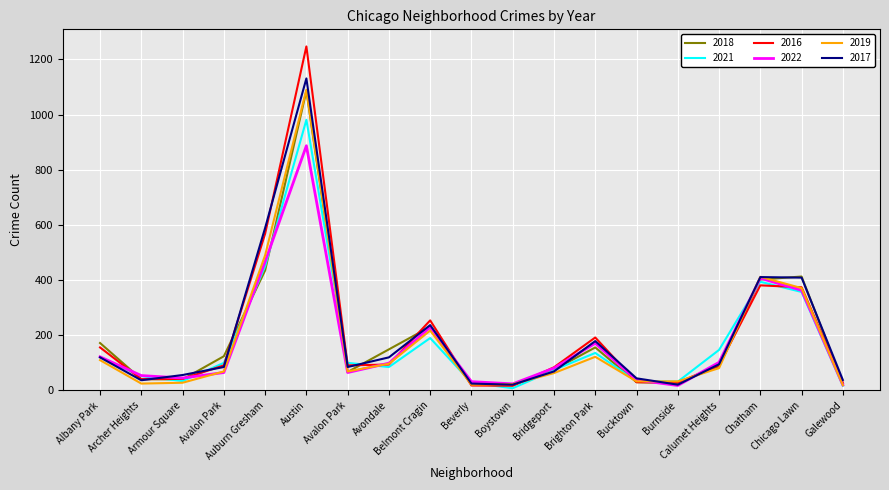

What are all the series names shown in the legend?

2018, 2021, 2016, 2022, 2019, 2017